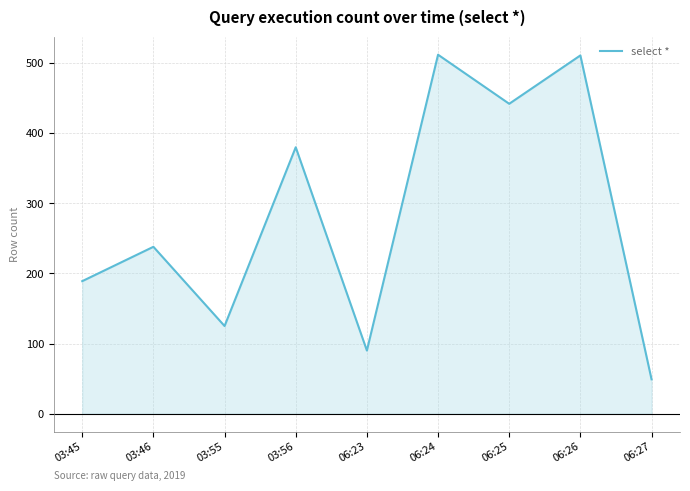

What is the minimum value shown in the chart?

49